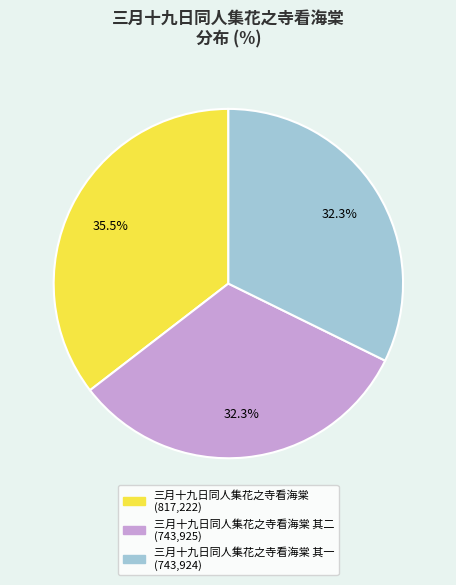

Is there any slice that represents more than half of the pie?

No